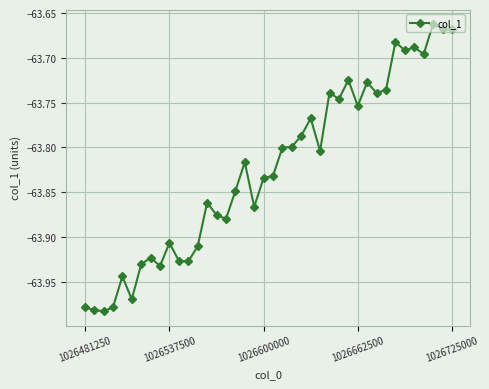

True or false: there are more than 1 points higher than both neighbors.

True